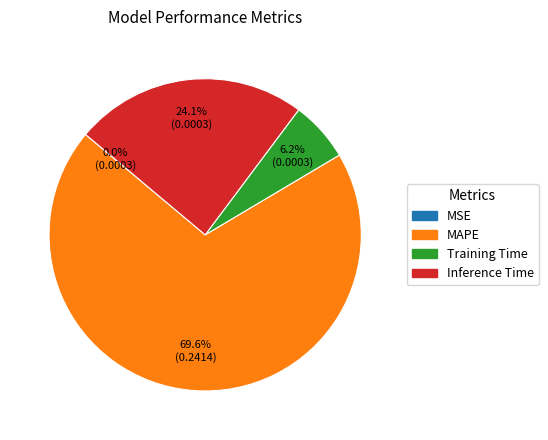

Do MAPE and Inference Time together represent more than half of the pie?

Yes